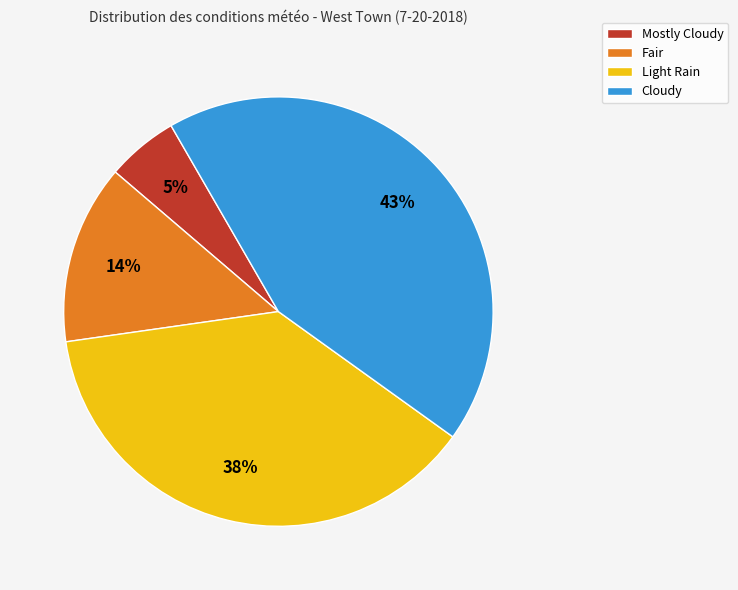

Is the sum of Light Rain and Cloudy greater than half?

Yes